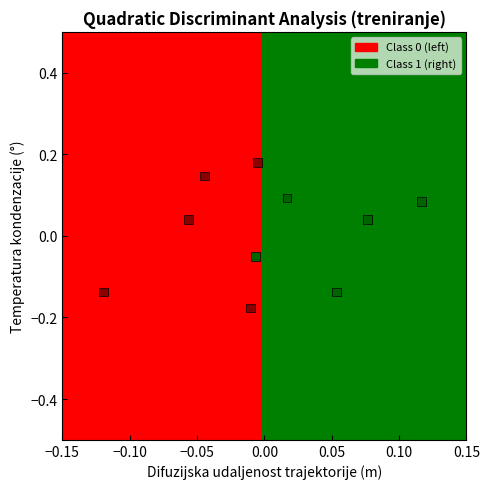

What is the range of Y values (max minus min)?

0.4